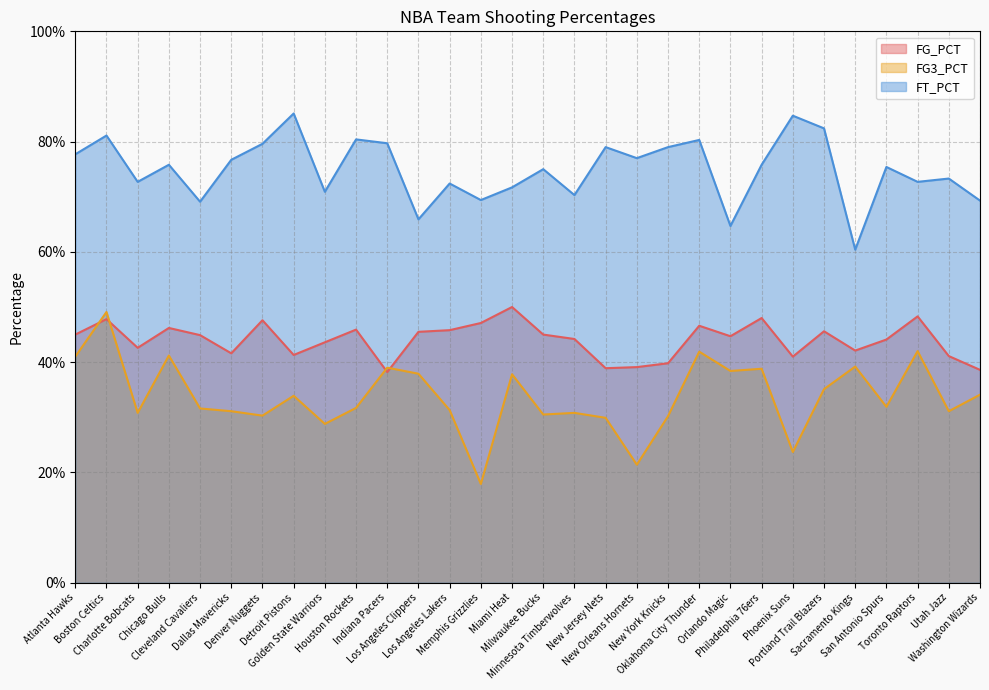

What is the total value across all series at Washington Wizards?

1.4